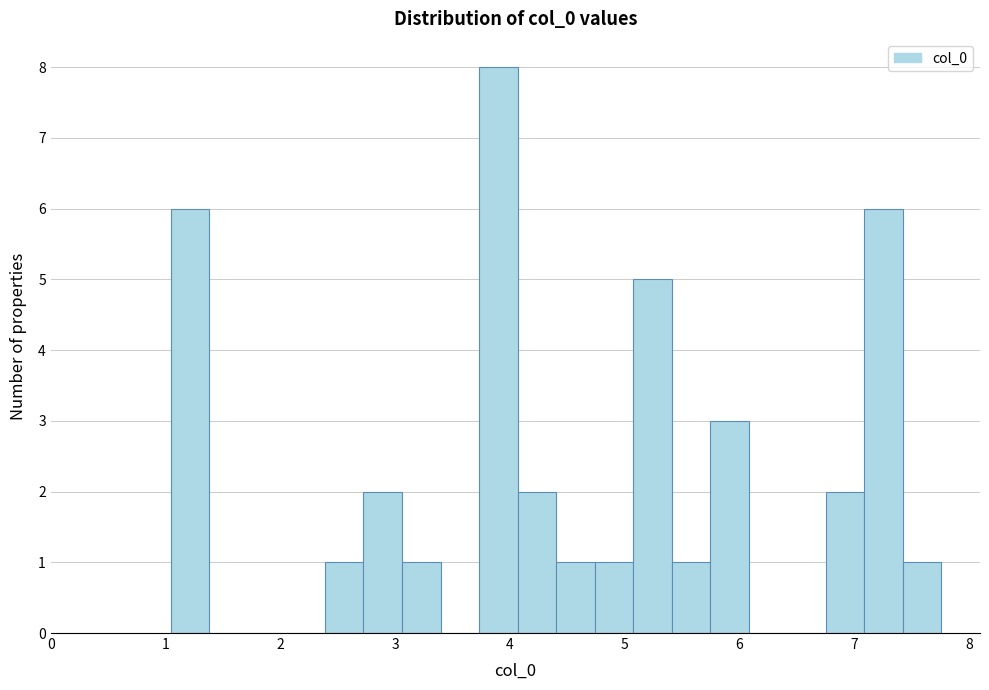

Read against the x-axis, roughly where is the centre of the tallest bar?

3.9